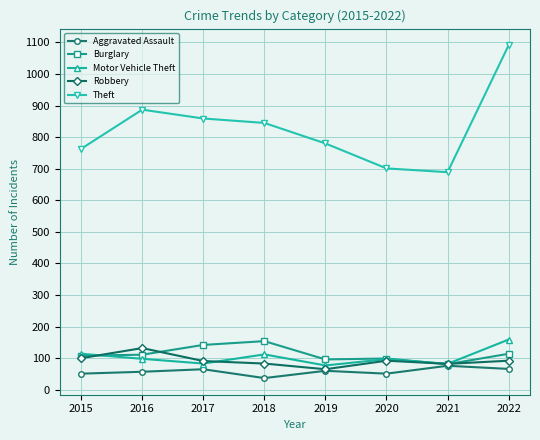

What is the difference between the highest and lowest values at 2016?

830